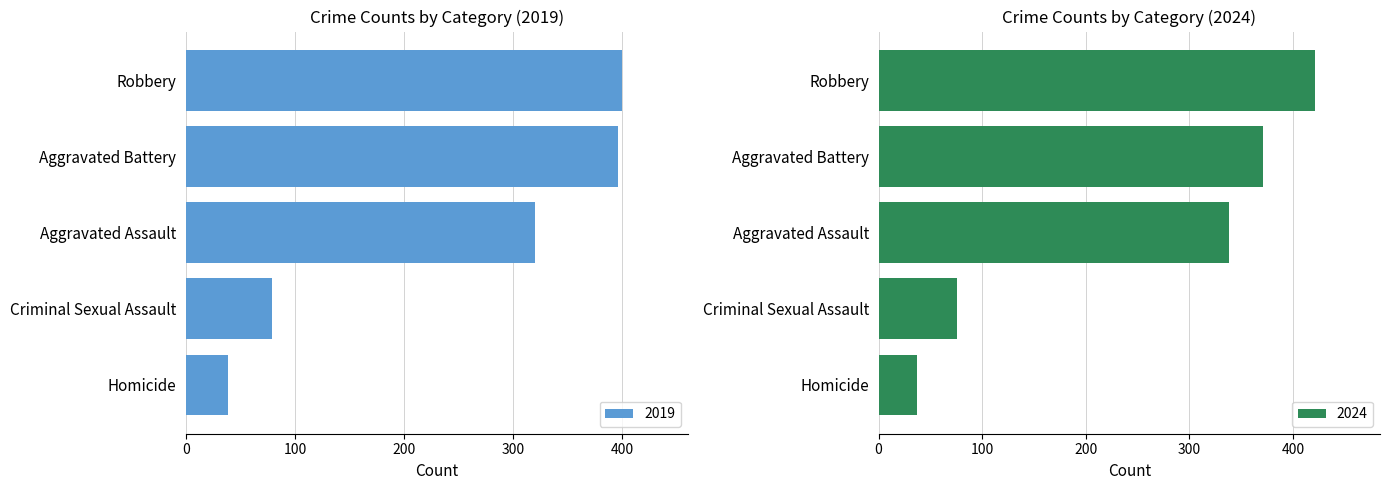

Does the chart contain stacked bars?

No